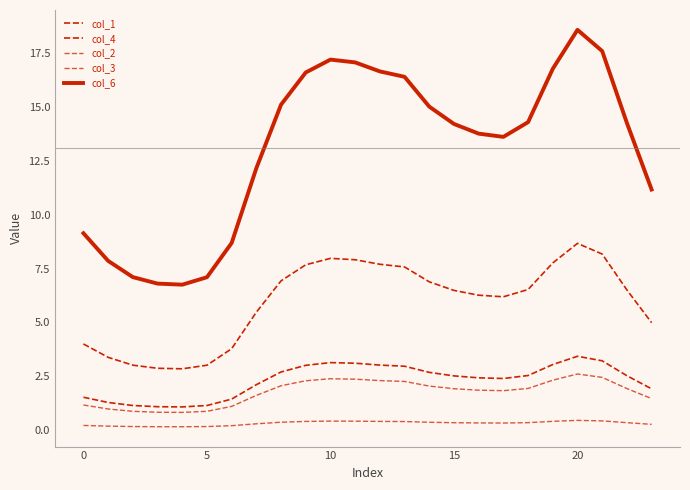

How many distinct data groups are displayed?

5